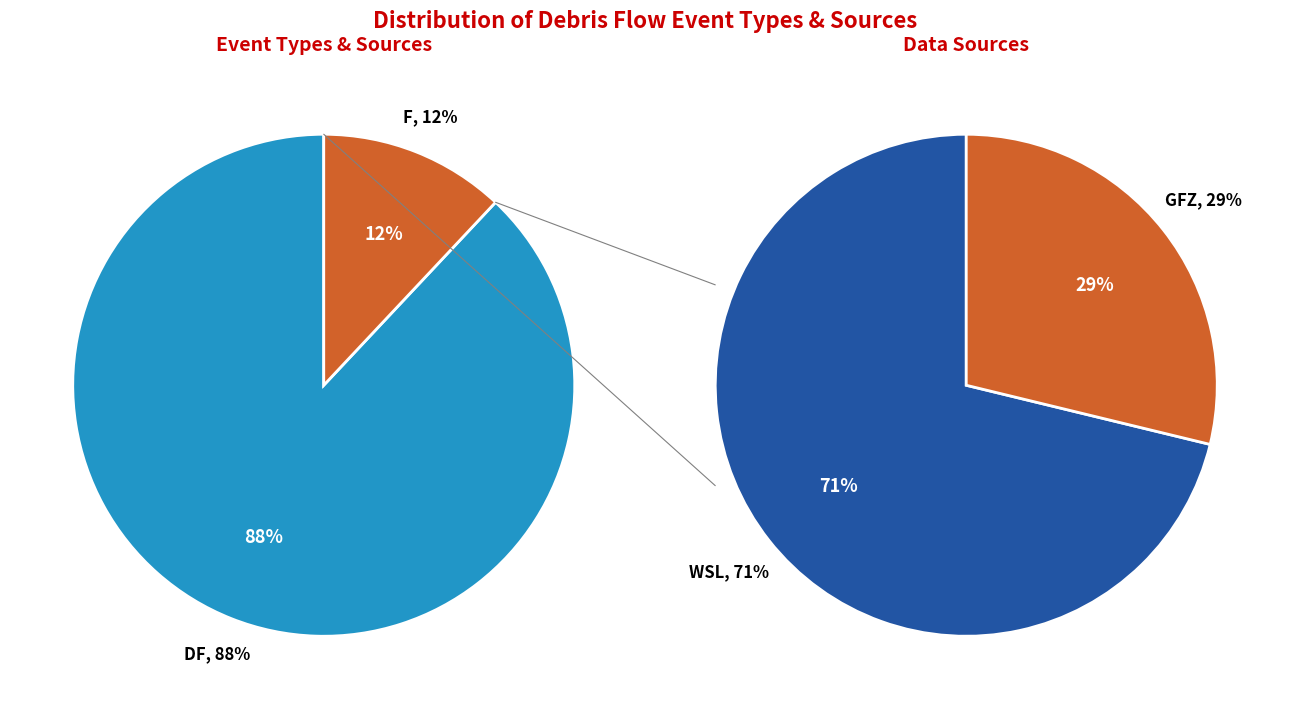

Combined, what portion of the pie is F and DF?

100.0%